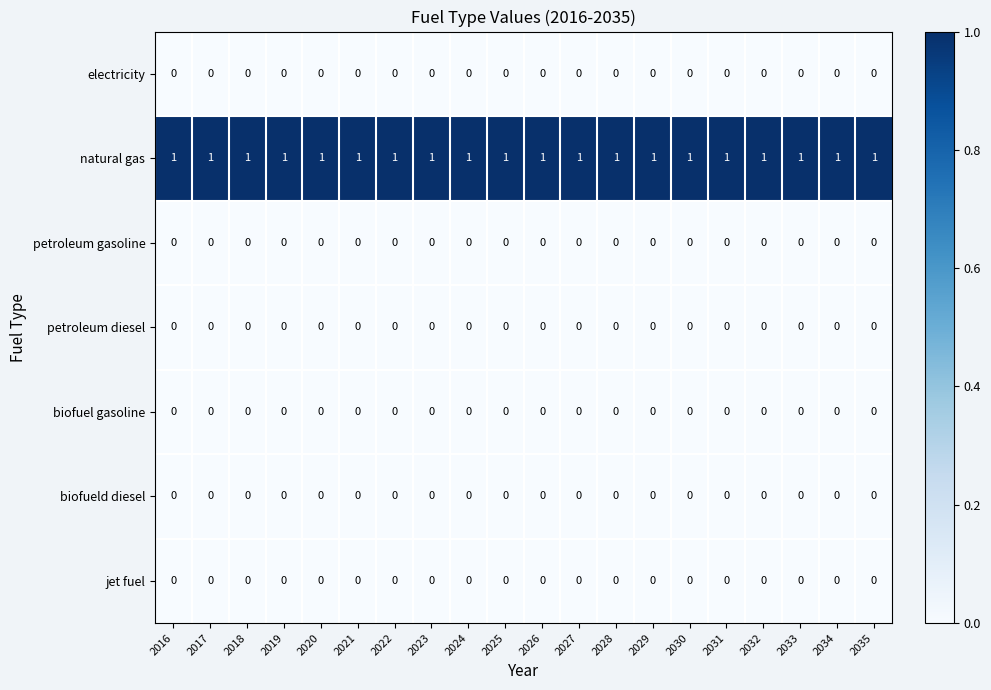

Is it true that biofuel gasoline equals 0 at 2019?

True